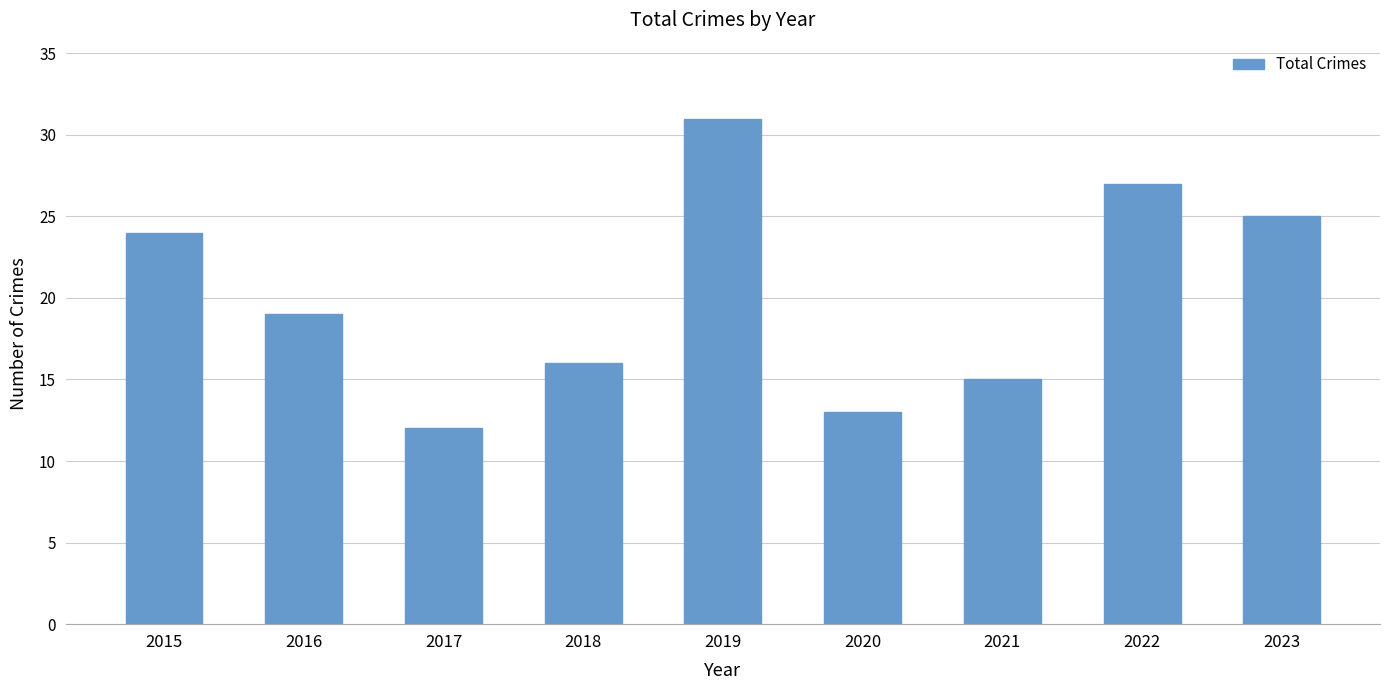

True or false: the data shows 13 at 2020.

True